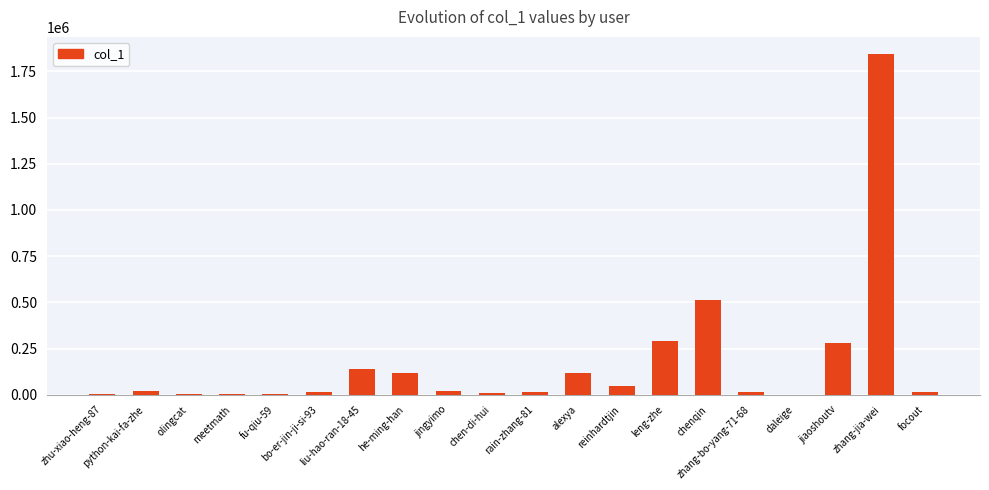

Approximately how many times larger is the value at fu-qiu-59 compared to python-kai-fa-zhe?

0.3